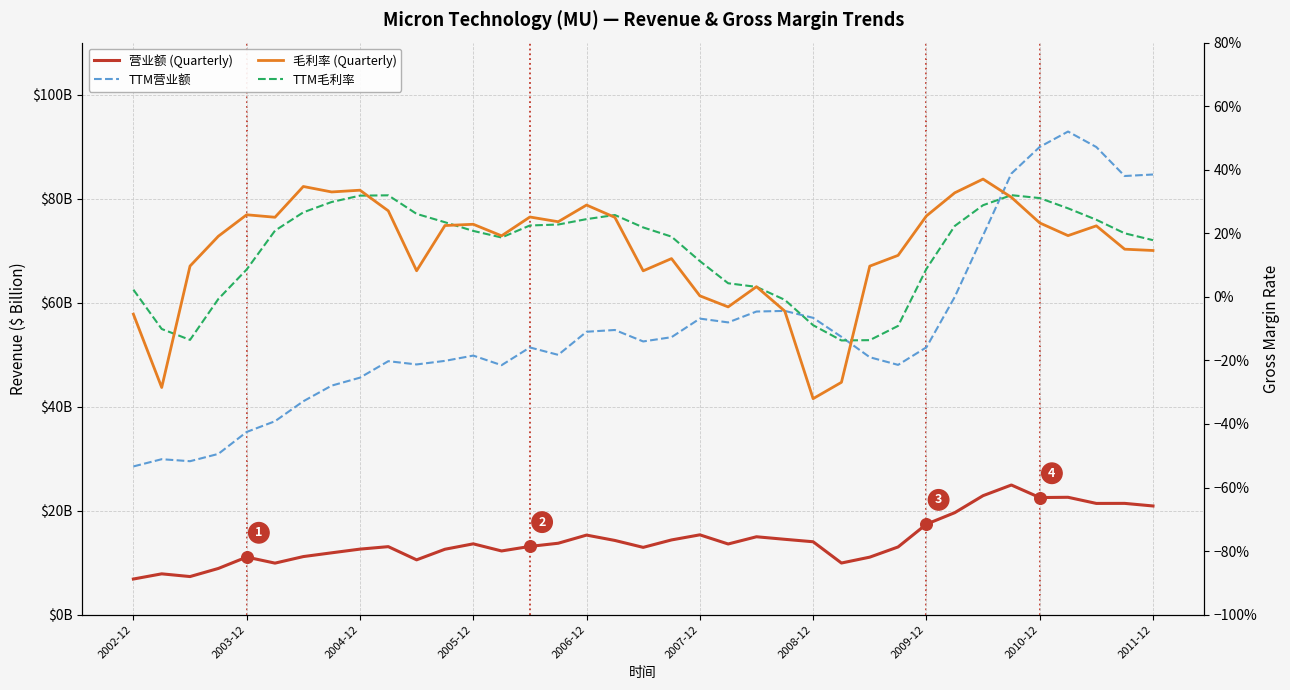

Which series has the largest Y range (max minus min)?

TTM营业额